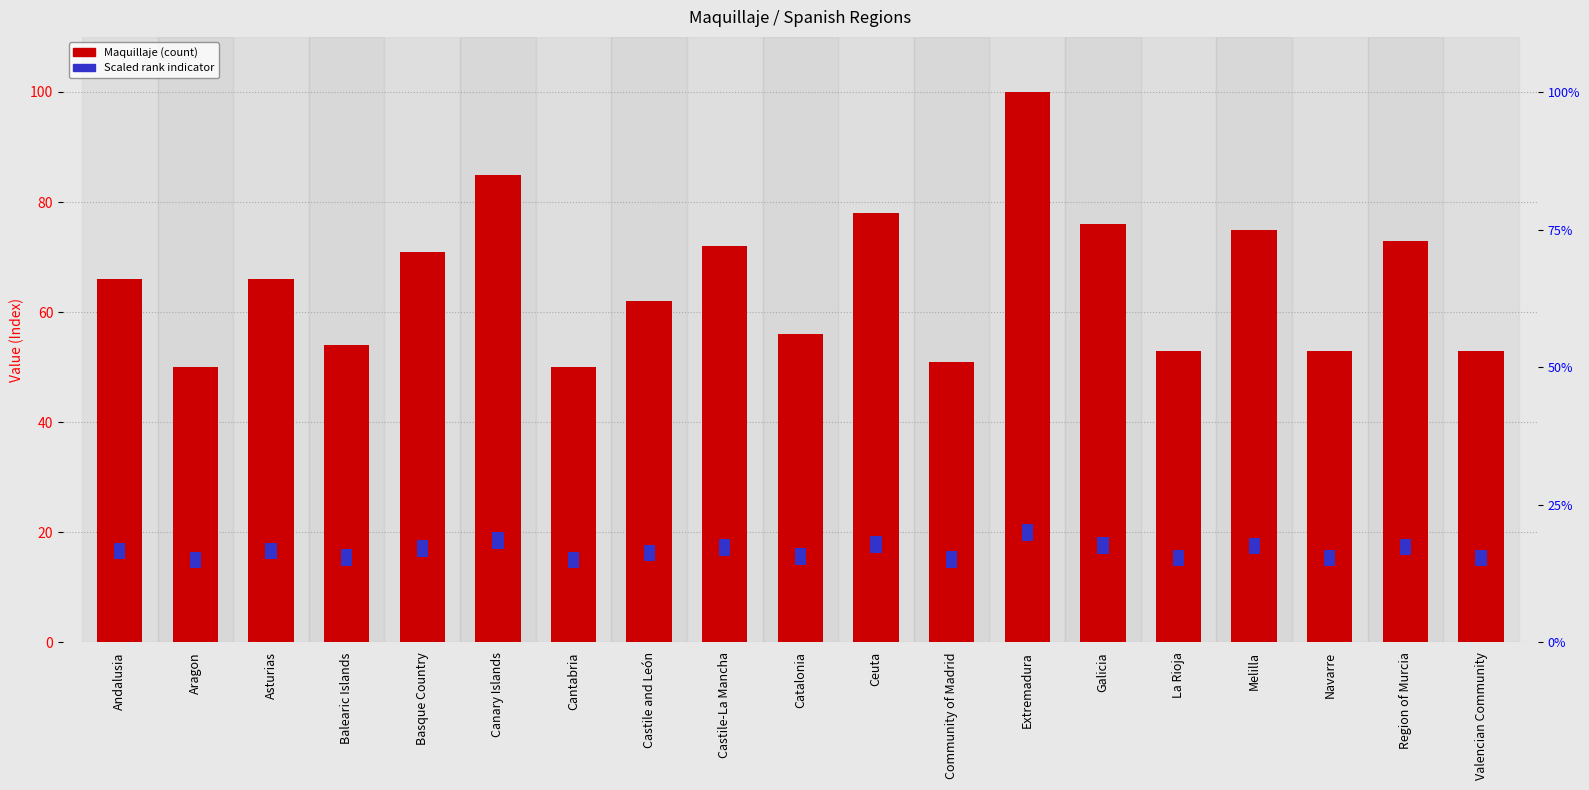

What is the spread (max minus min) of values at Community of Madrid?

48